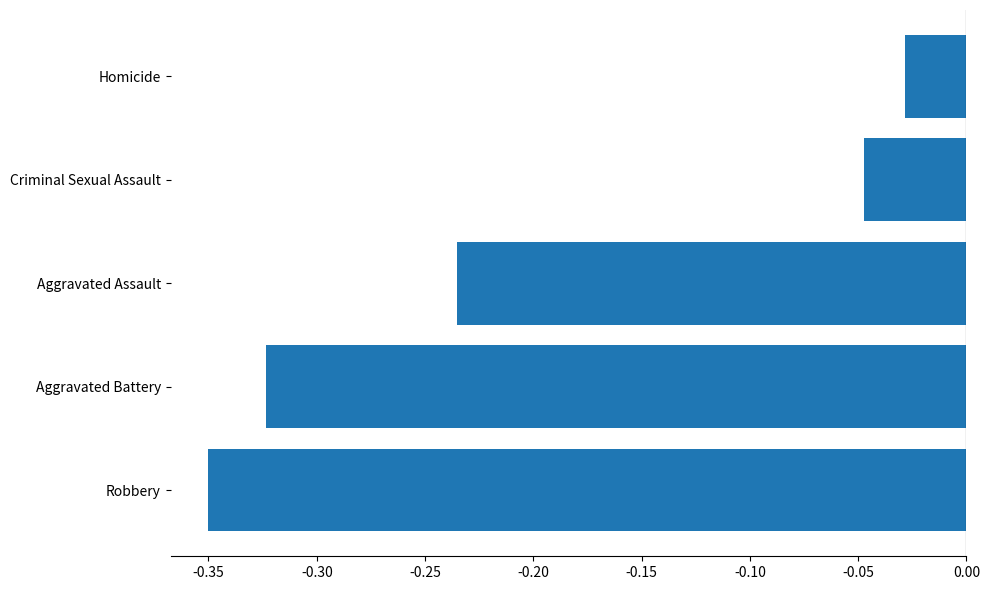

What is the difference between the second highest and minimum values?

0.3